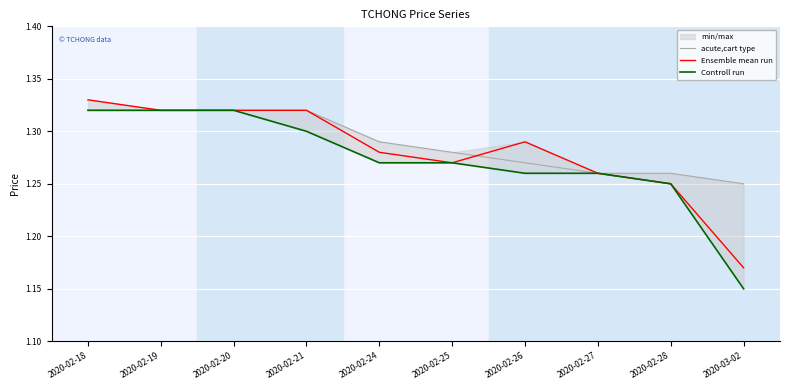

True or false: acute,cart type has more than 2 points higher than both neighbors.

False